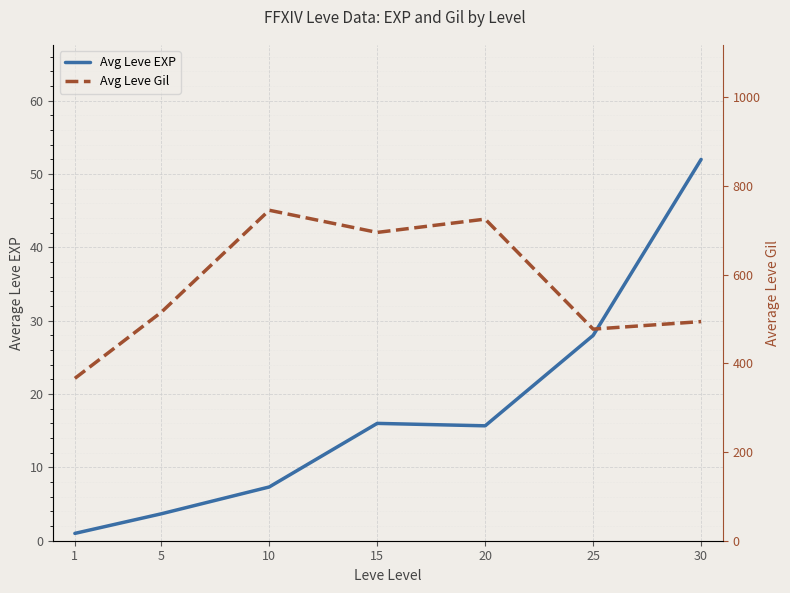

What is the value of the Avg Leve Gil point at the 1st from the left?

366.0